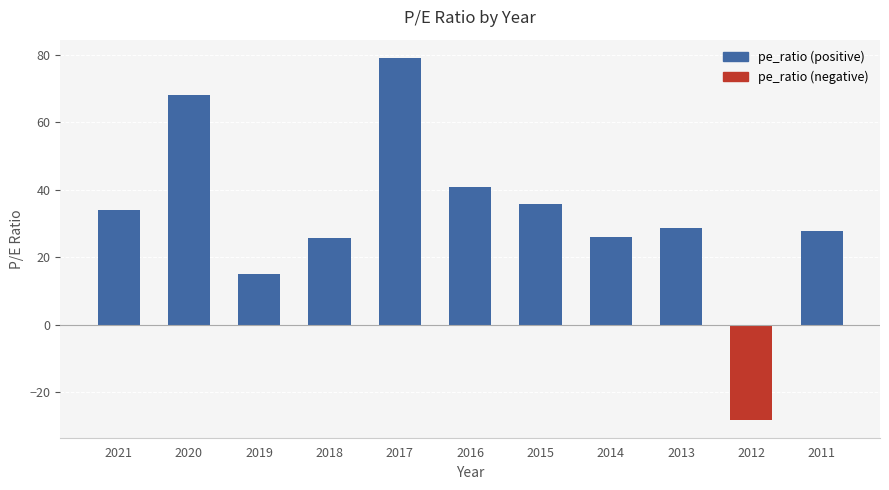

What is the change in value from 2021 to 2017?

+45.1